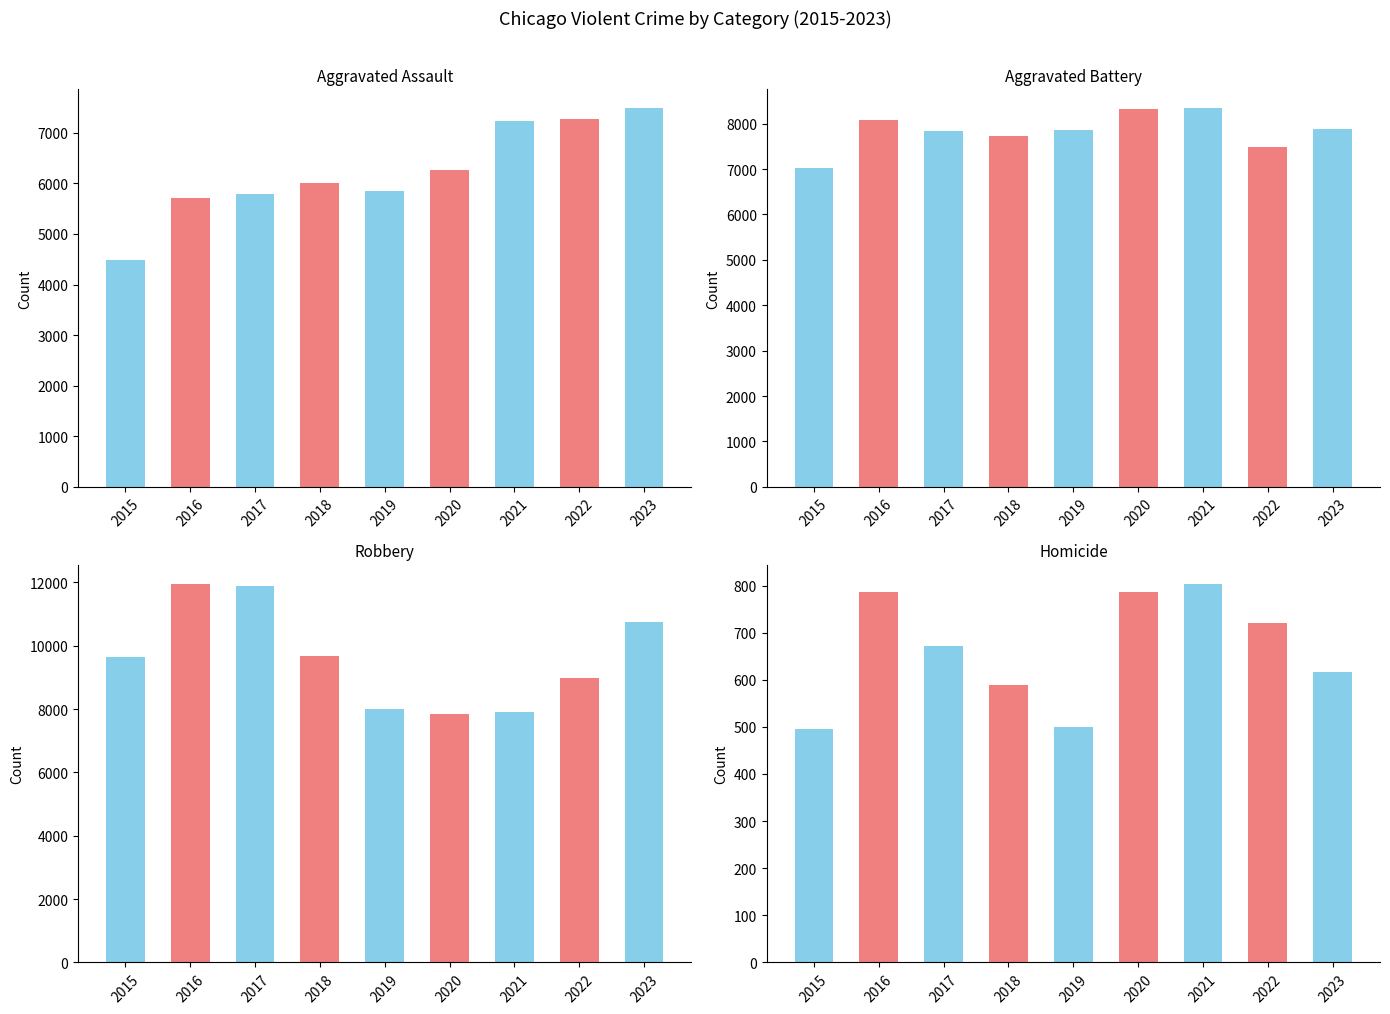

At which category is the sum across all series the highest?

2023